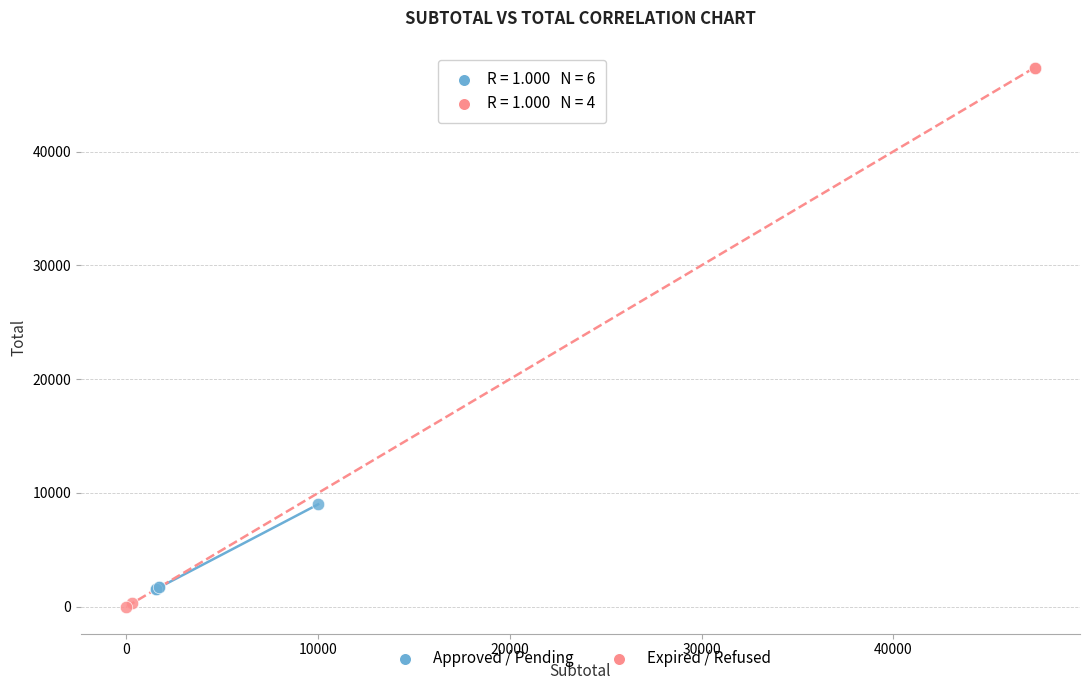

Which series contains the highest Y value?

Expired / Refused